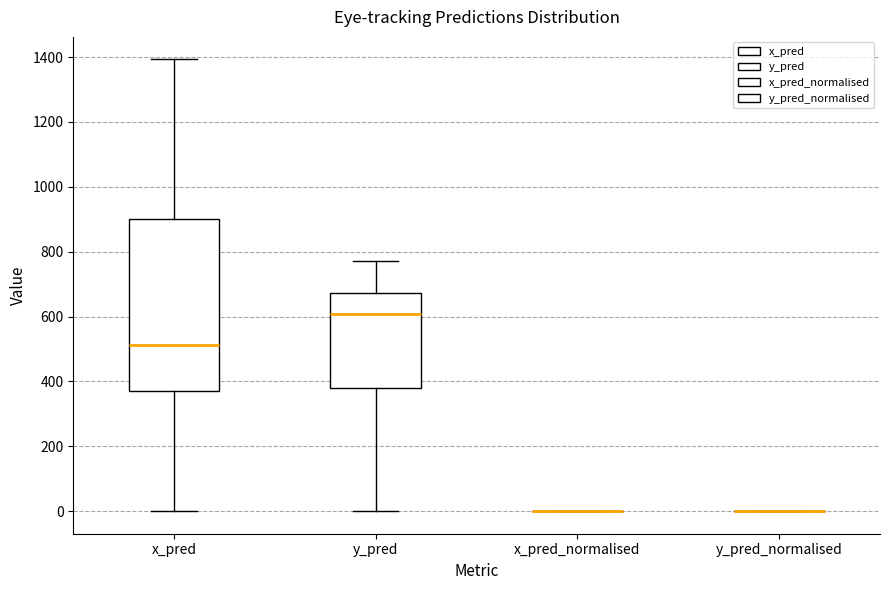

Reading left to right, read every box against the y-axis: the position of its median line, the range the box covers, and the ends of its whiskers. The values are not printed on the chart, so give them approximately, as read against the axis.

x_pred: median 520, box 360 to 900, whiskers 0 to 1400
y_pred: median 600, box 380 to 680, whiskers 0 to 780
x_pred_normalised: box collapsed to a line at 0, whiskers 0 to 0
y_pred_normalised: box collapsed to a line at 0, whiskers 0 to 0